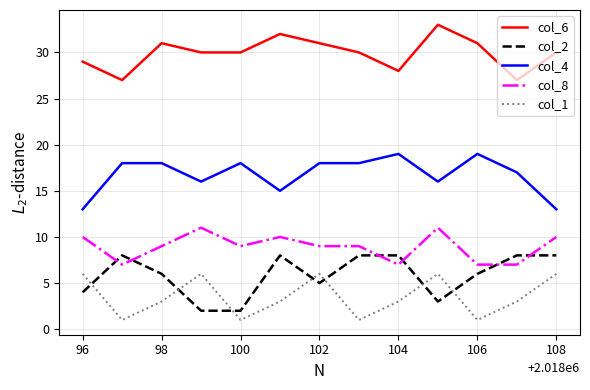

True or false: col_4 and col_8 intersect in this chart.

False